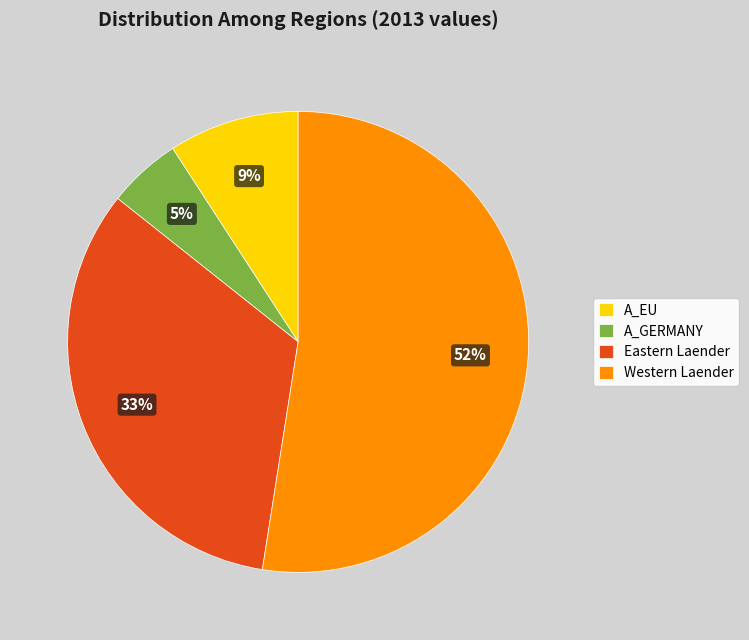

To the nearest percent, what is the average slice percentage?

25%